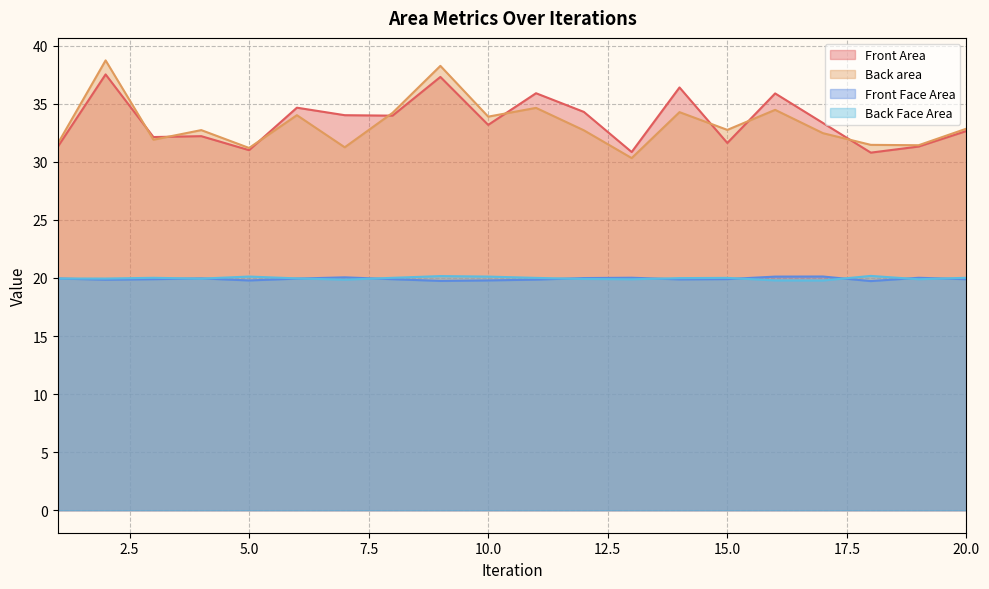

At which label does Front Face Area reach its minimum?

18